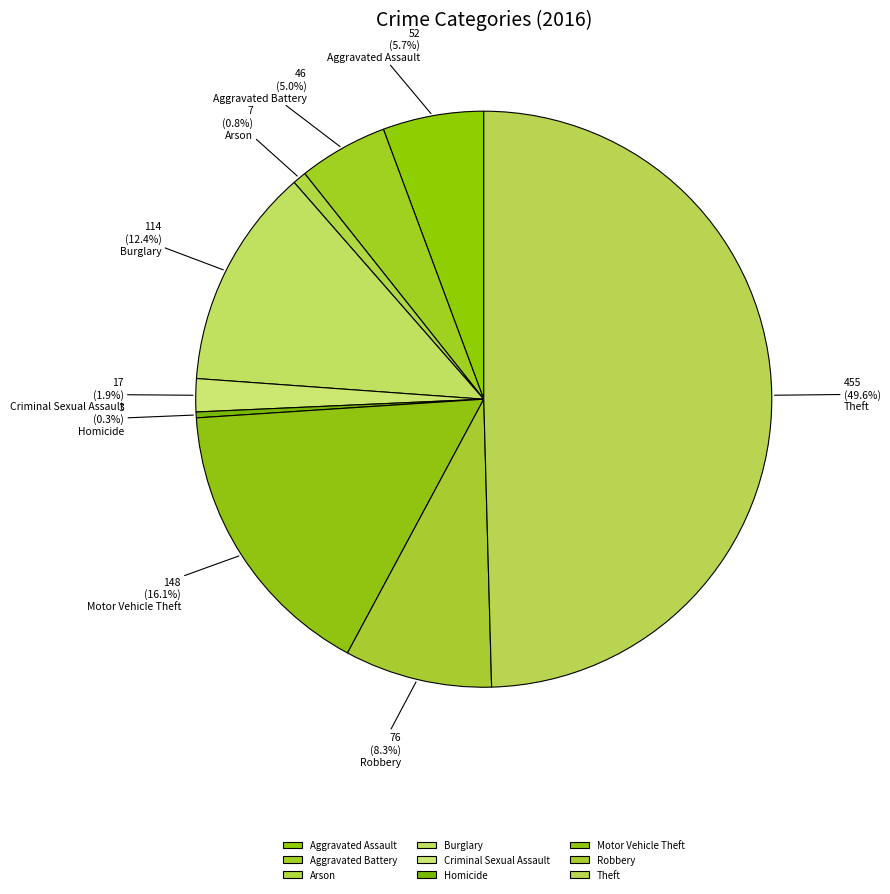

To the nearest percent, what is the combined percentage of Motor Vehicle Theft and Homicide?

16%